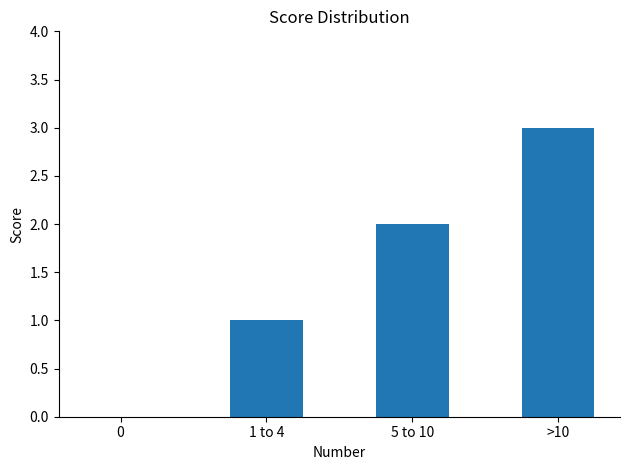

What is the sum of all values?

6